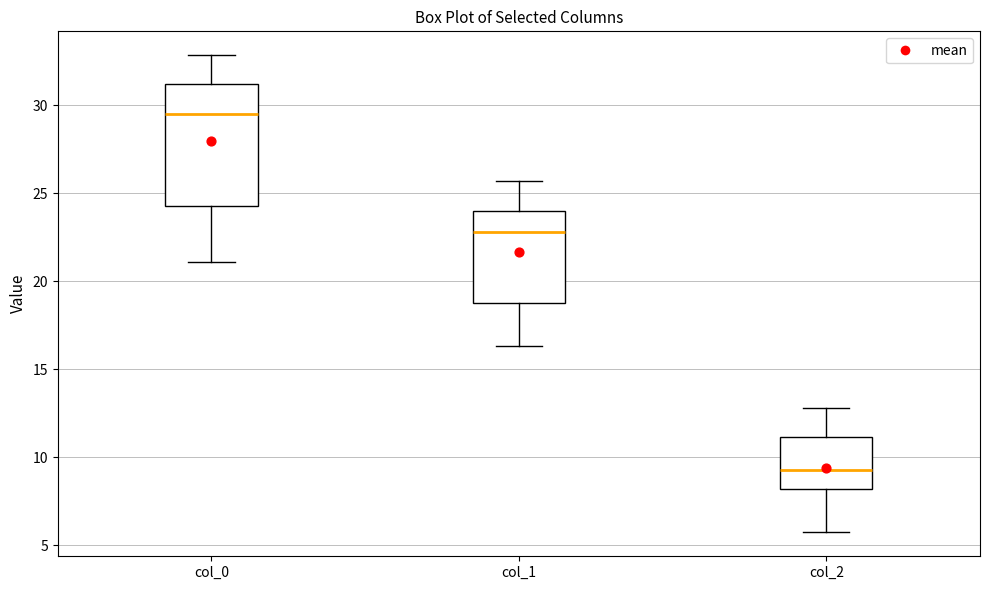

Reading left to right, transcribe this box plot: for each box, give where its median line is, the range the box spans, and where its two whiskers end, as read against the y-axis. The values are not printed on the chart, so give them approximately, as read against the axis.

col_0: median 29.5, box 24.5 to 31.0, whiskers 21.0 to 33.0
col_1: median 23.0, box 19.0 to 24.0, whiskers 16.5 to 25.5
col_2: median 9.5, box 8.0 to 11.0, whiskers 5.5 to 13.0